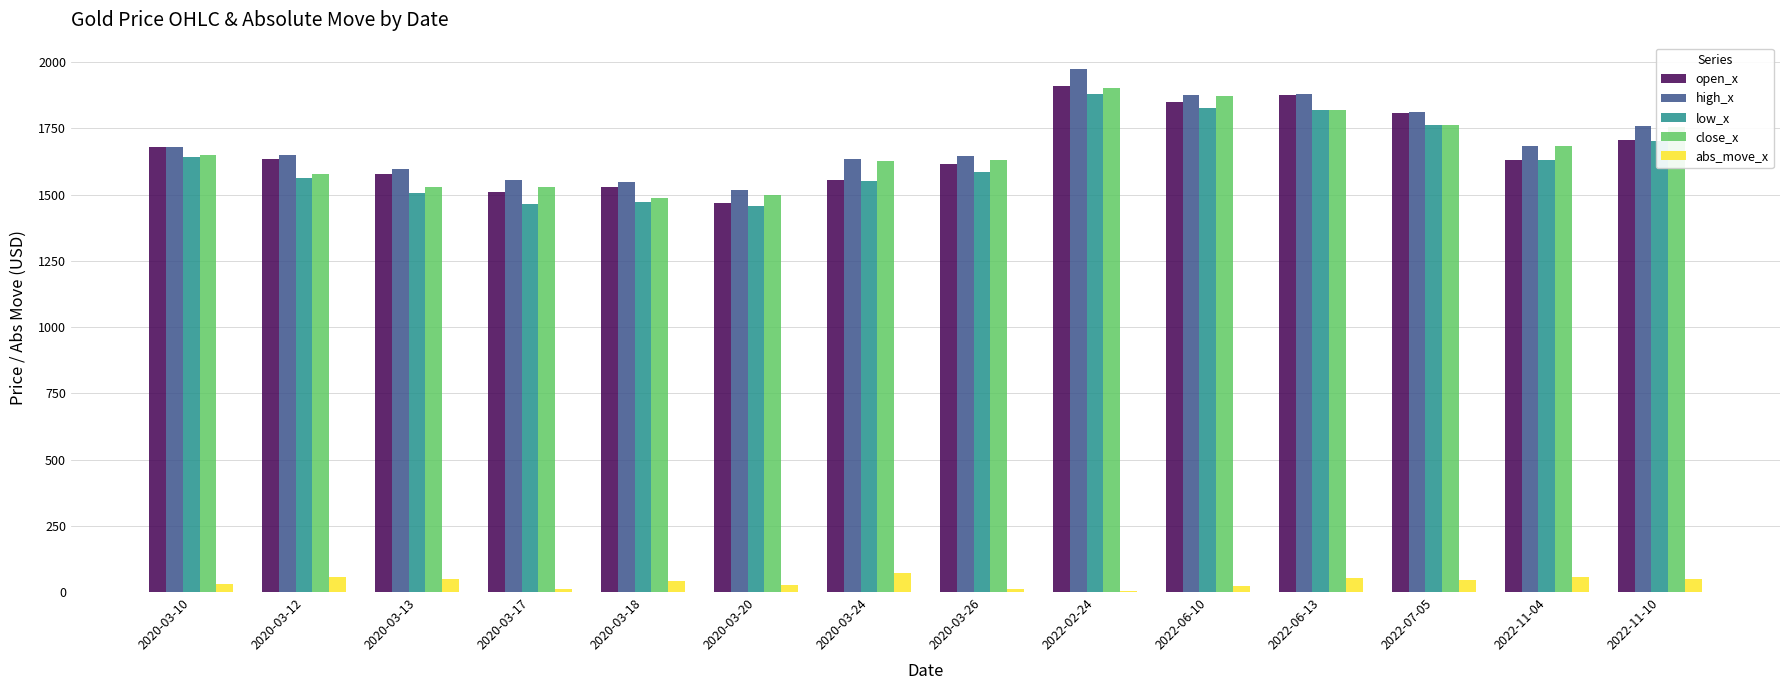

How many data points in abs_move_x are above 44?

7